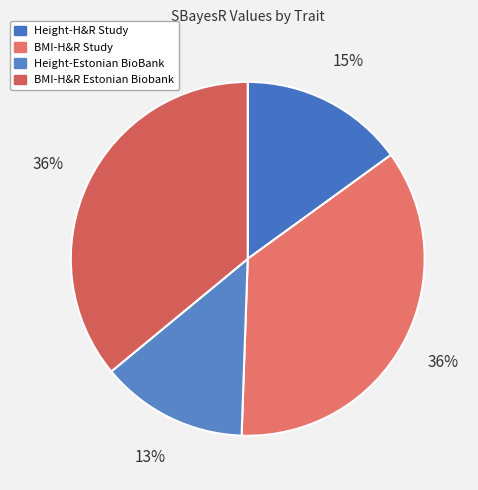

Count the number of slices in the pie.

4